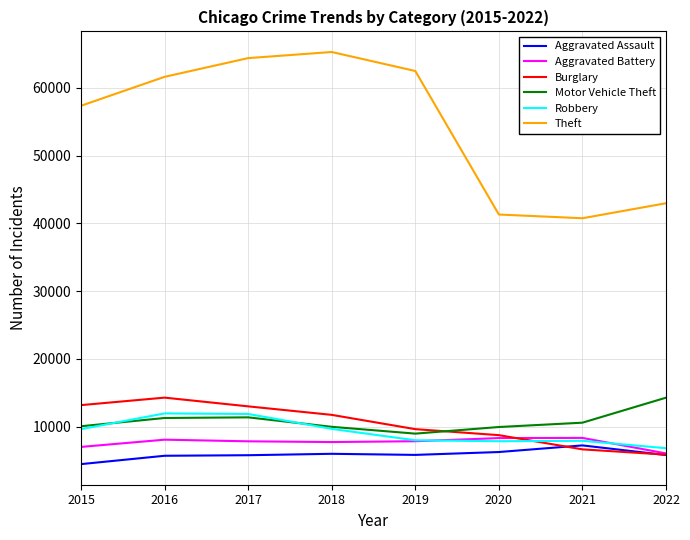

What is the approximate value of Motor Vehicle Theft at 2015, to the nearest 50?

10050